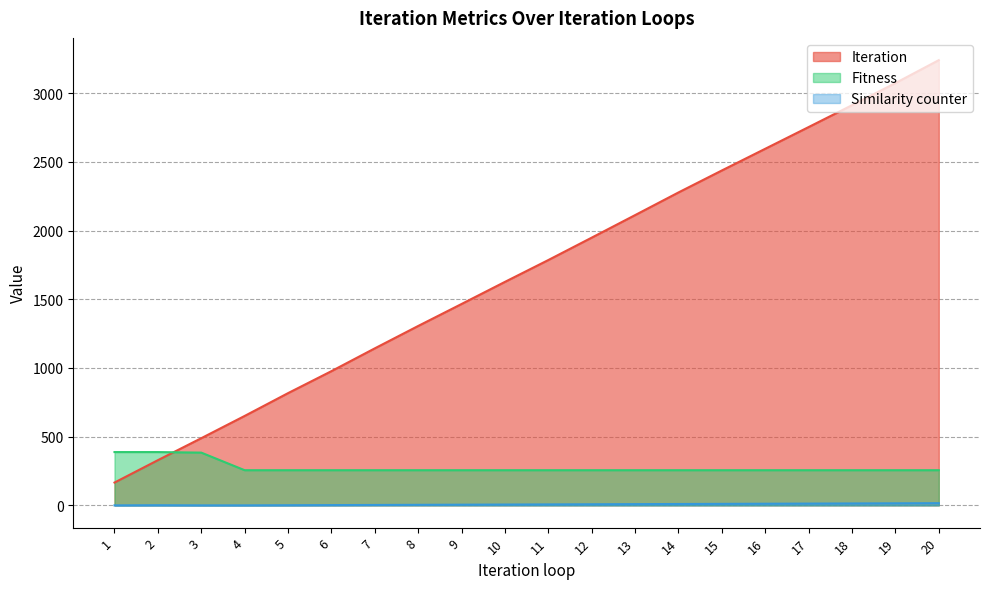

Between which two adjacent categories do Fitness and Iteration first intersect?

2 and 3